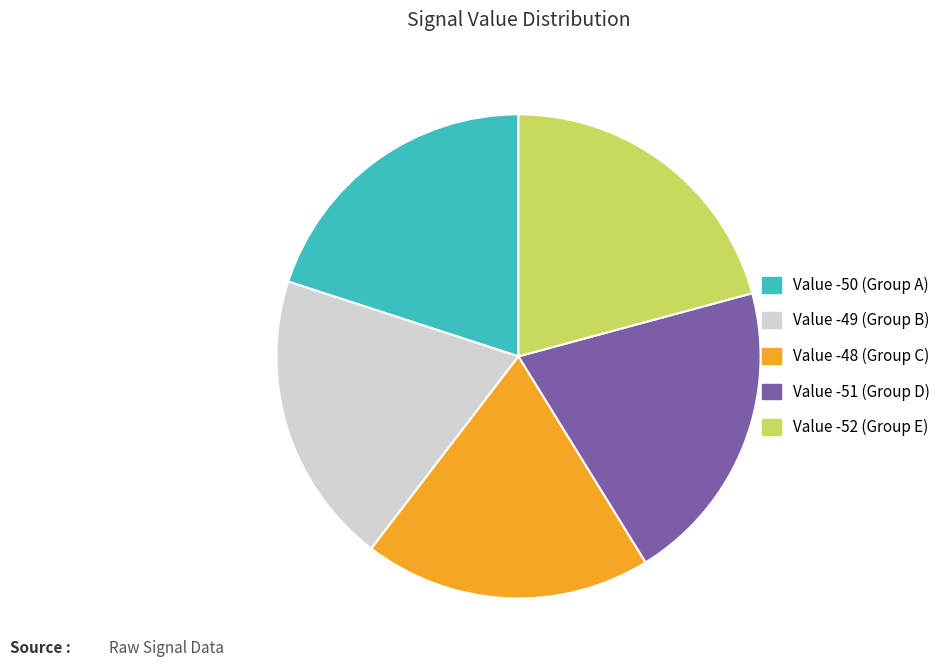

Is there a majority slice in this chart?

No